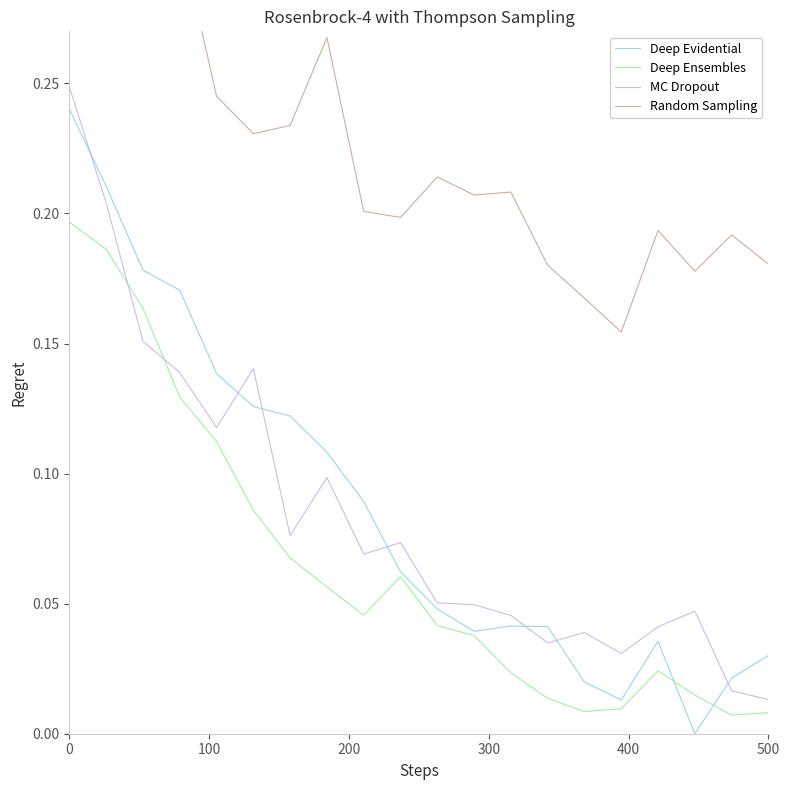

Is the value of Random Sampling at 15 greater than the value of MC Dropout at 7?

Yes